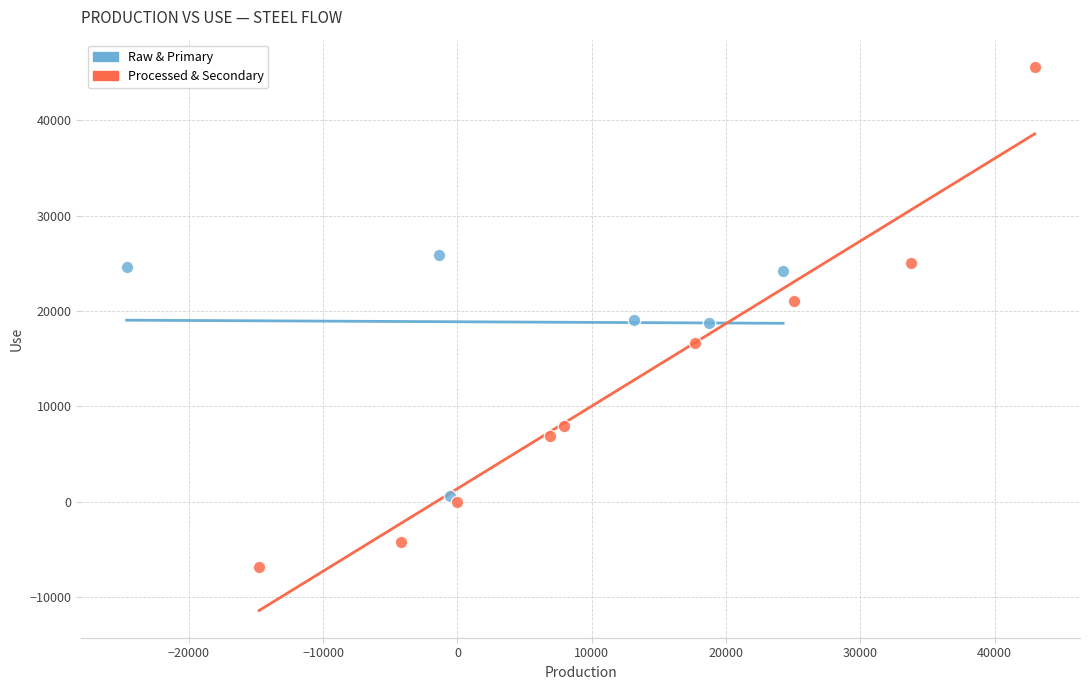

What are all the series names shown in the legend?

Raw & Primary, Processed & Secondary